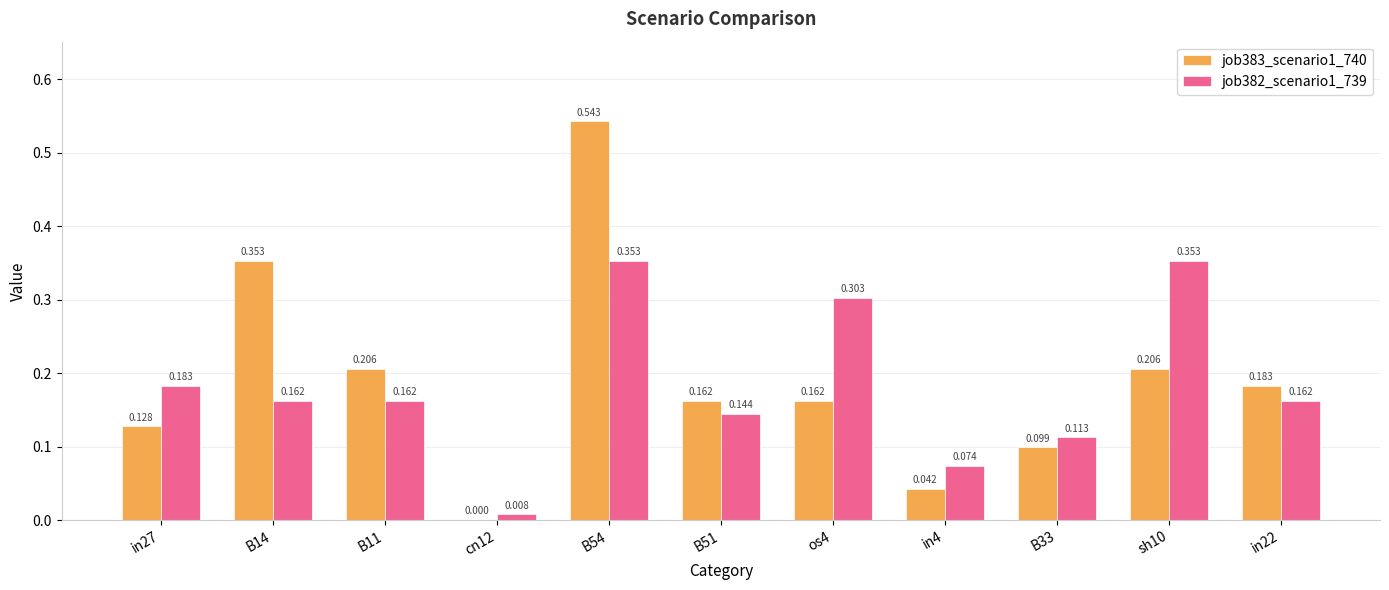

Is the value of job382_scenario1_739 at in27 greater than the value of job383_scenario1_740 at in4?

Yes